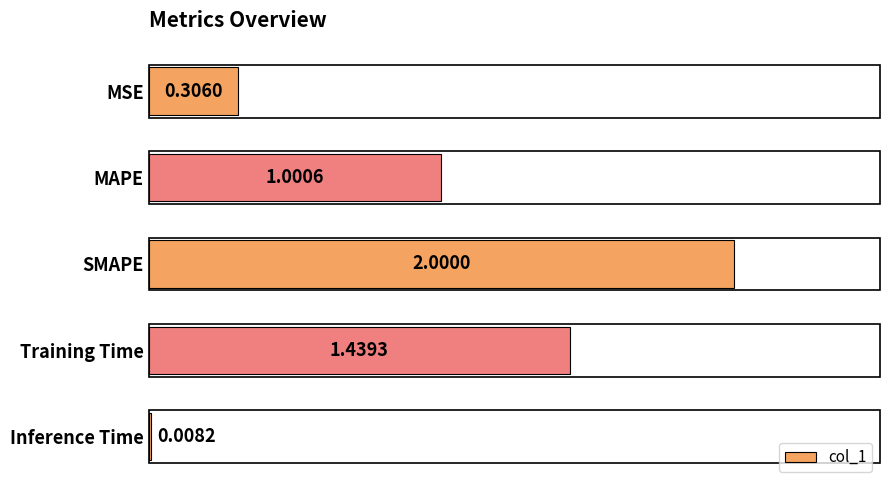

Are the bars grouped side by side (vs. stacked)?

No